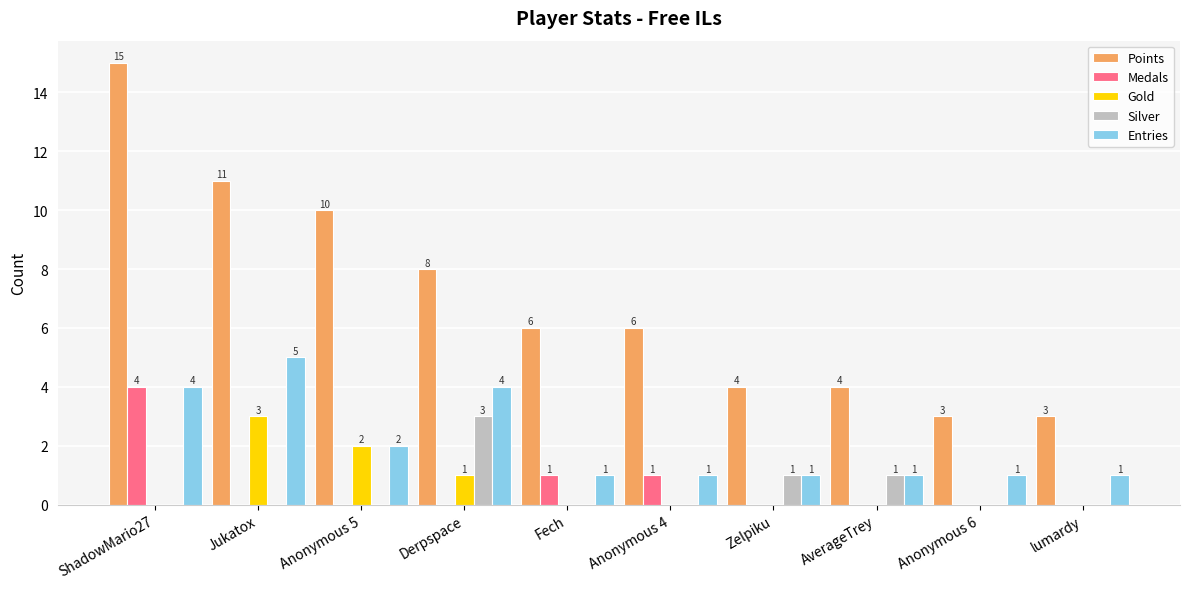

Read the Points value at Zelpiku.

4